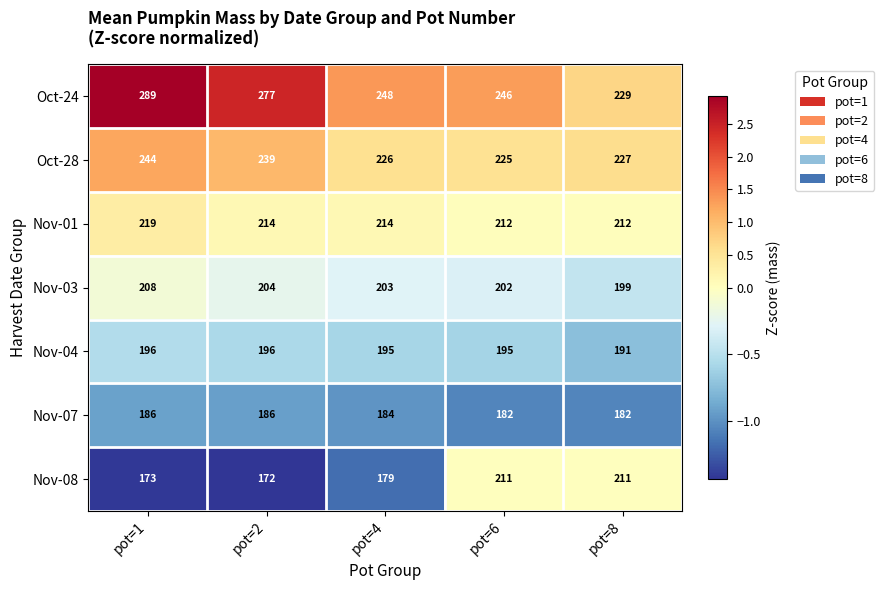

What is the sum of all Nov-07 values?

920